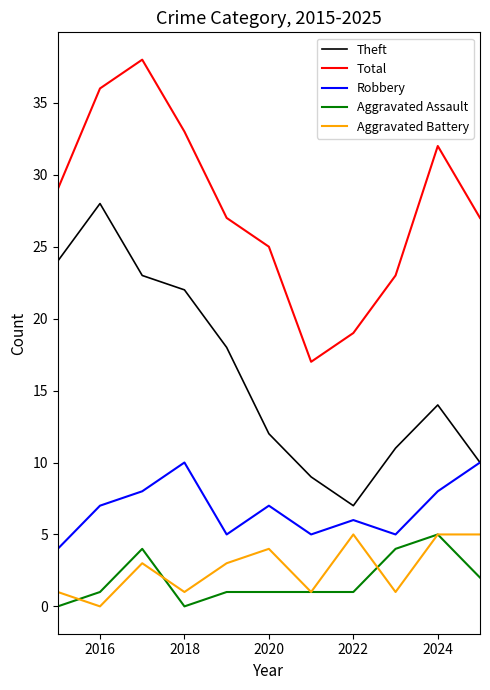

What is the maximum value for Aggravated Battery?

5